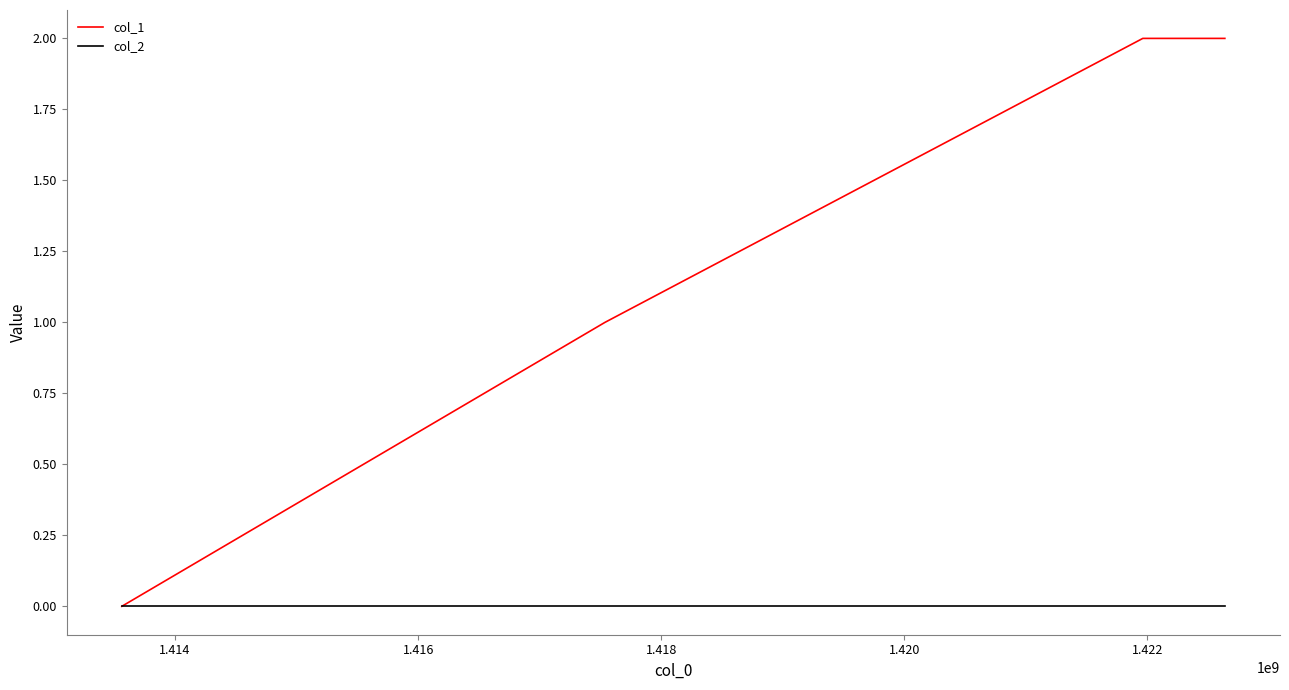

How many values in col_1 are above zero?

3